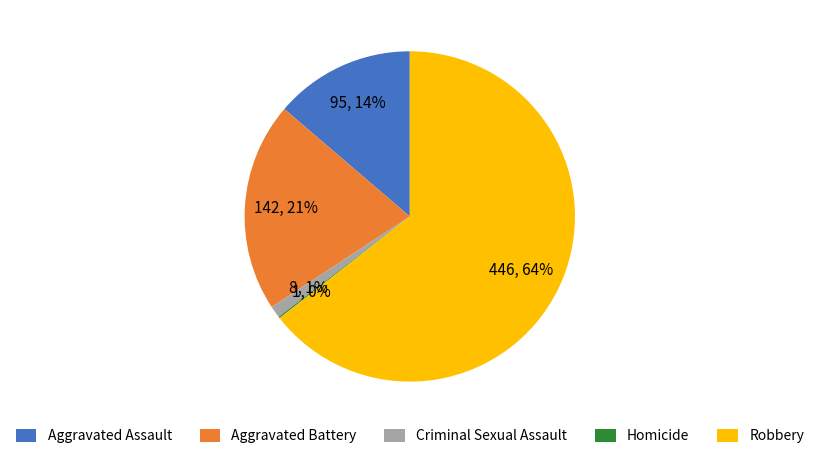

Is it true that Aggravated Assault is 14% of the pie?

True